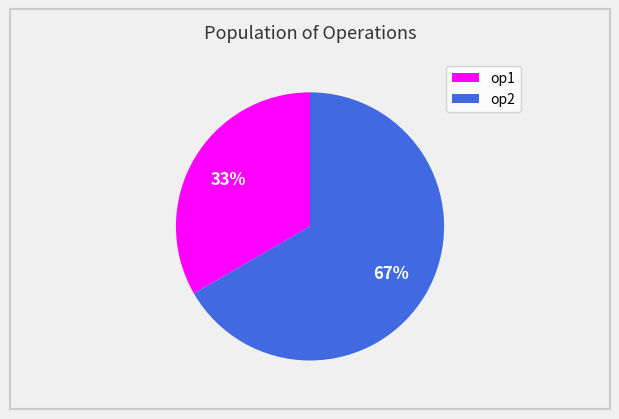

How many segments does this pie chart have?

2